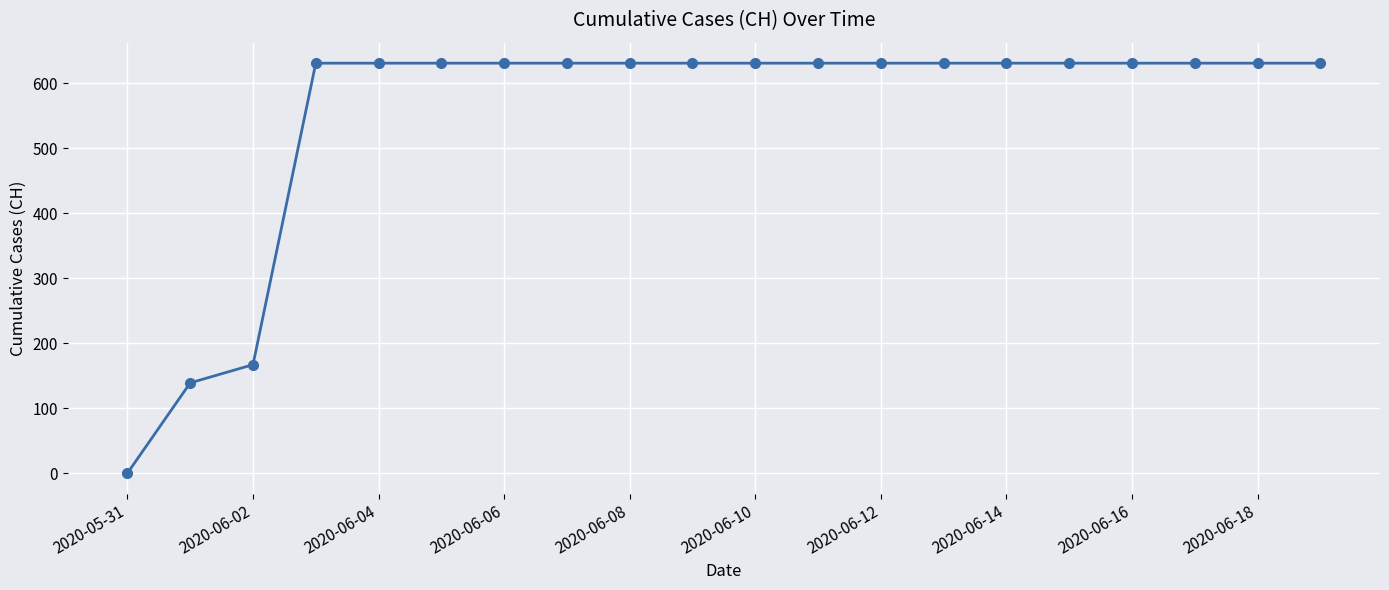

Reading left to right, transcribe all the data shown in this chart.

0	139	167	631	631	631	631	631	631	631	631	631	631	631	631	631	631	631	631	631